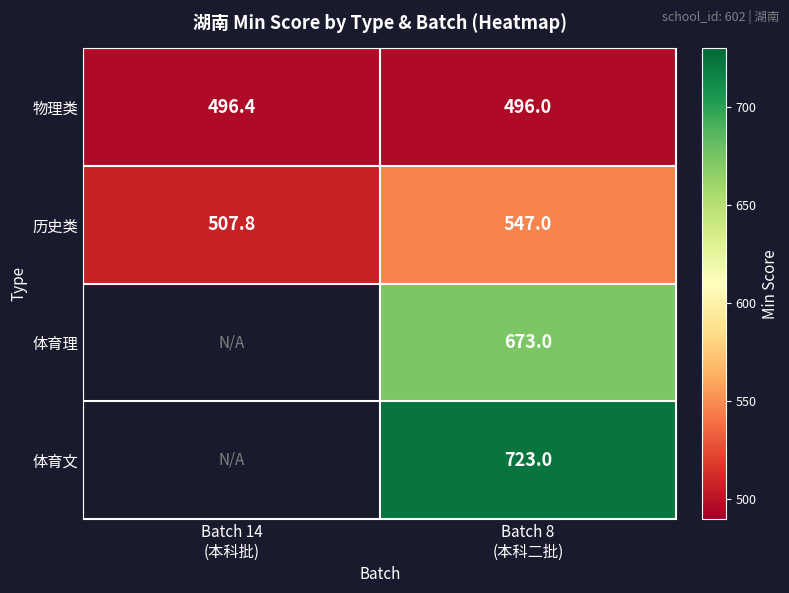

Count the number of data series in this chart.

4